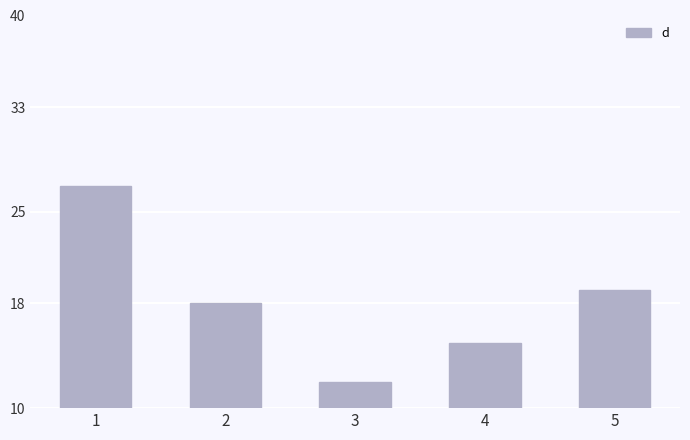

Where does the data first go above 18?

1